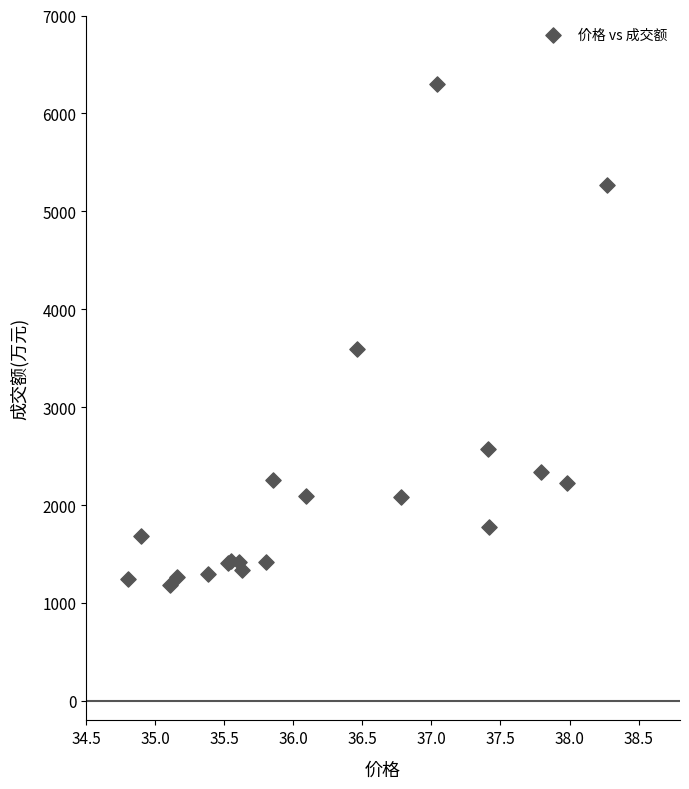

What Y value in the scatter plot is closest to 3740?

3591